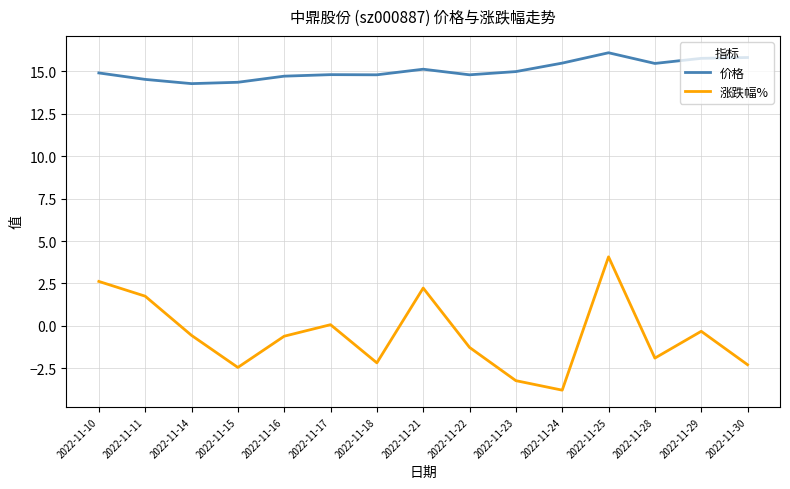

What is the minimum value for 涨跌幅%?

-3.8